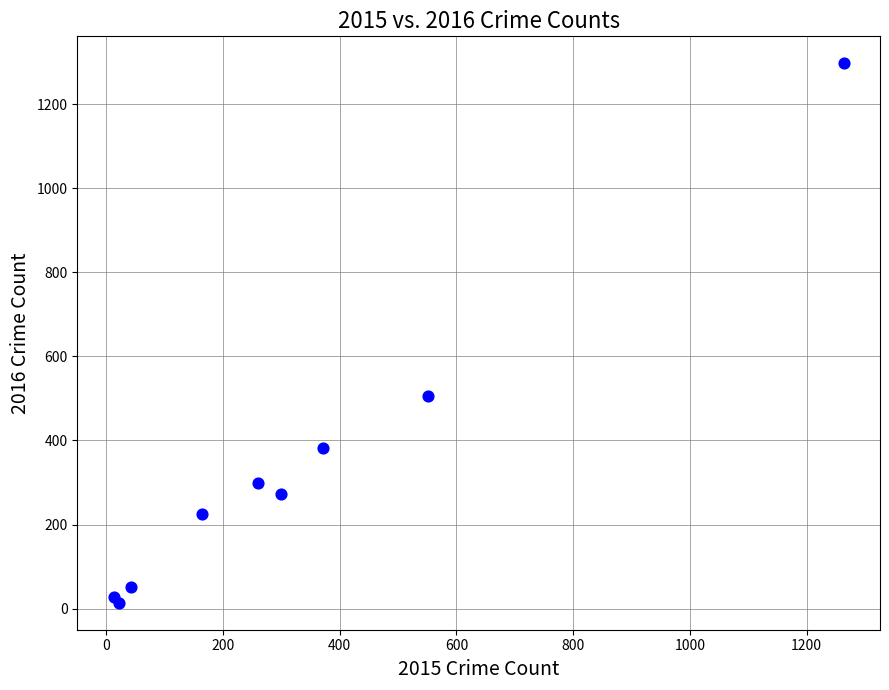

What Y value in the scatter plot is closest to 655?

505